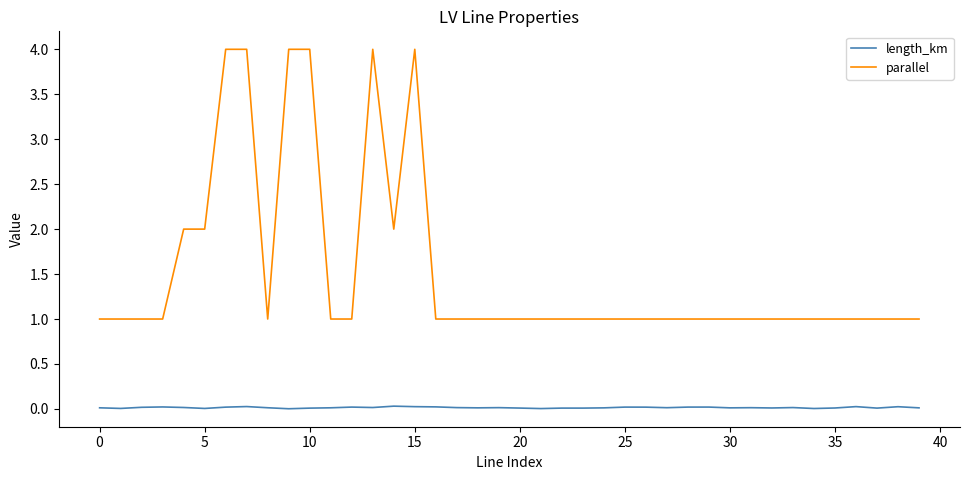

What is the greatest value displayed?

4.0